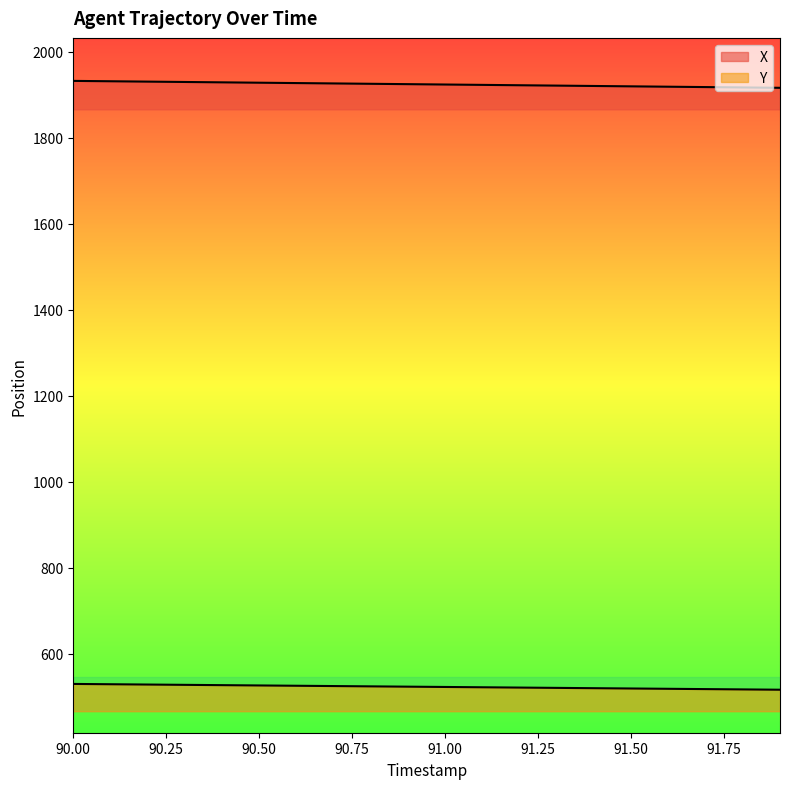

True or false: Y and X intersect in this chart.

False